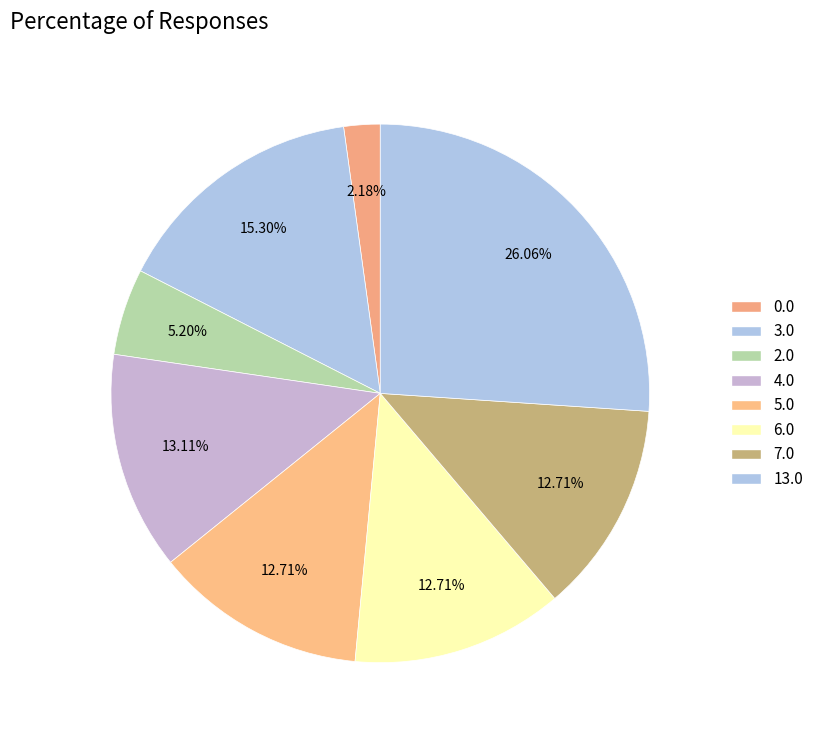

How many slices are in this pie chart?

8